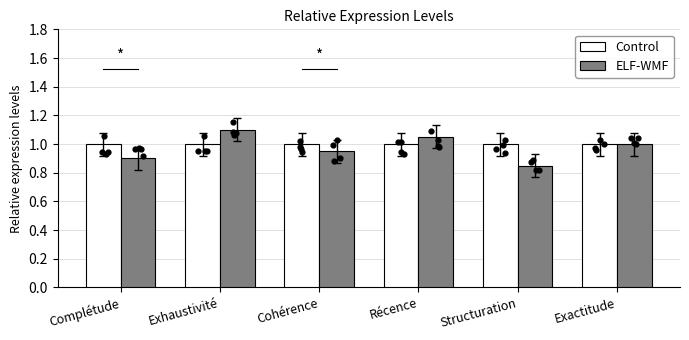

Which series contains the lowest Y value?

ELF-WMF